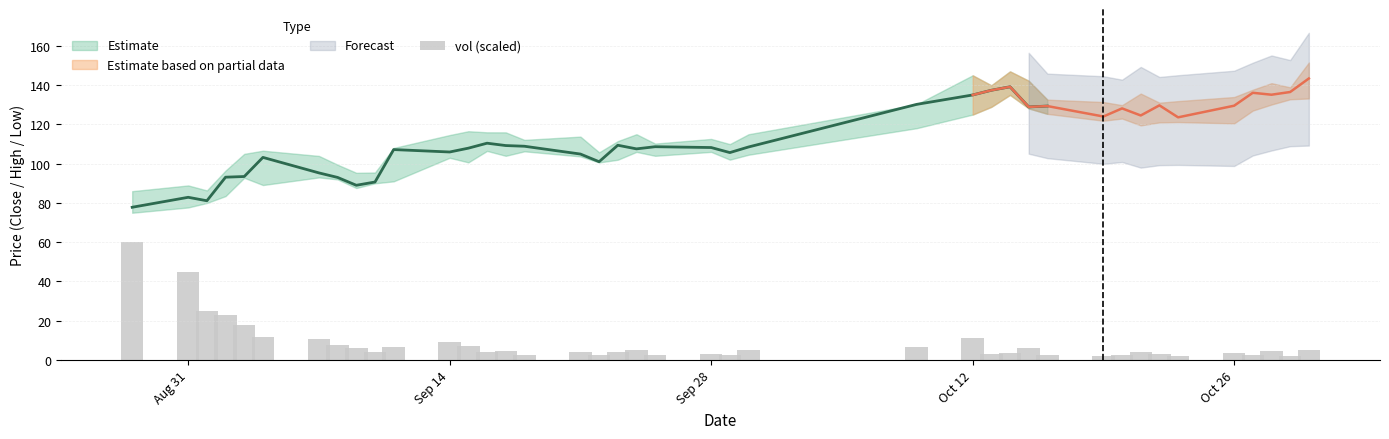

The value at Sep 14 is 3.3. True or false?

False